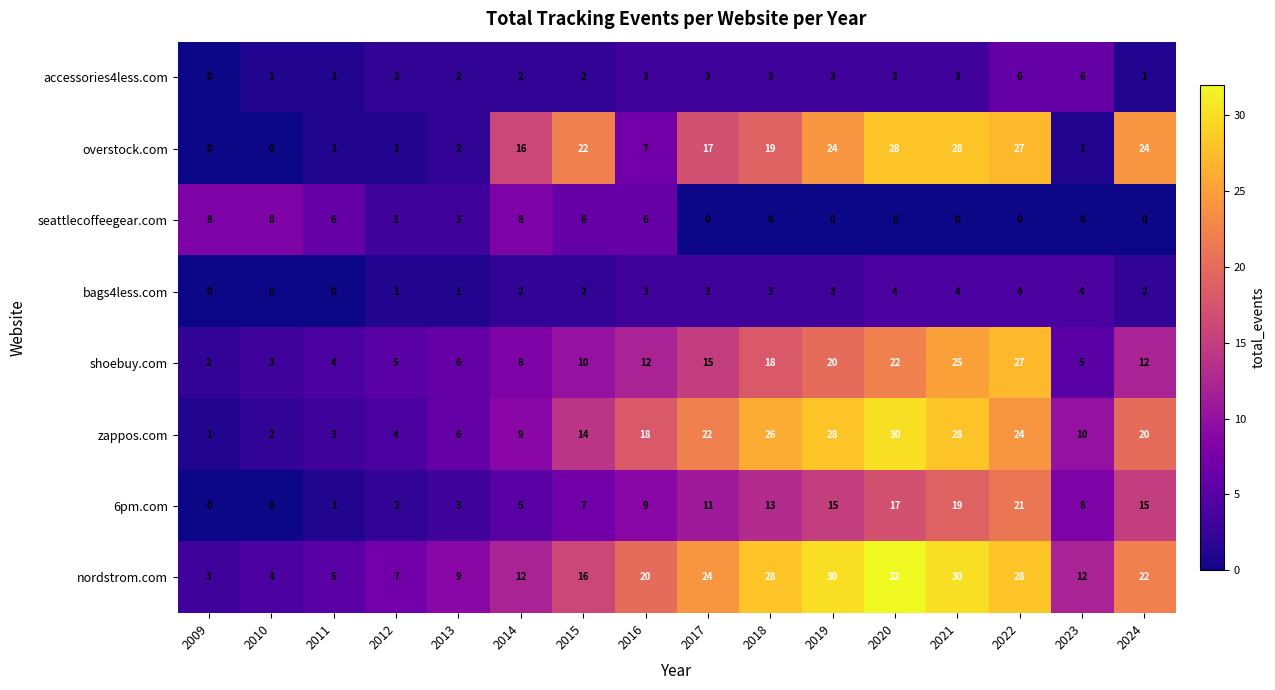

At how many categories does at least one series exceed 21?

8